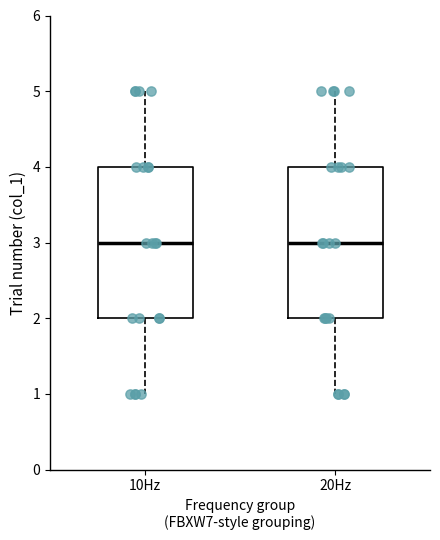

Reading left to right, transcribe this box plot: for each box, give where its median line is, the range the box spans, and where its two whiskers end, as read against the y-axis. The values are not printed on the chart, so give them approximately, as read against the axis.

10Hz: median 3, box 2 to 4, whiskers 1 to 5
20Hz: median 3, box 2 to 4, whiskers 1 to 5